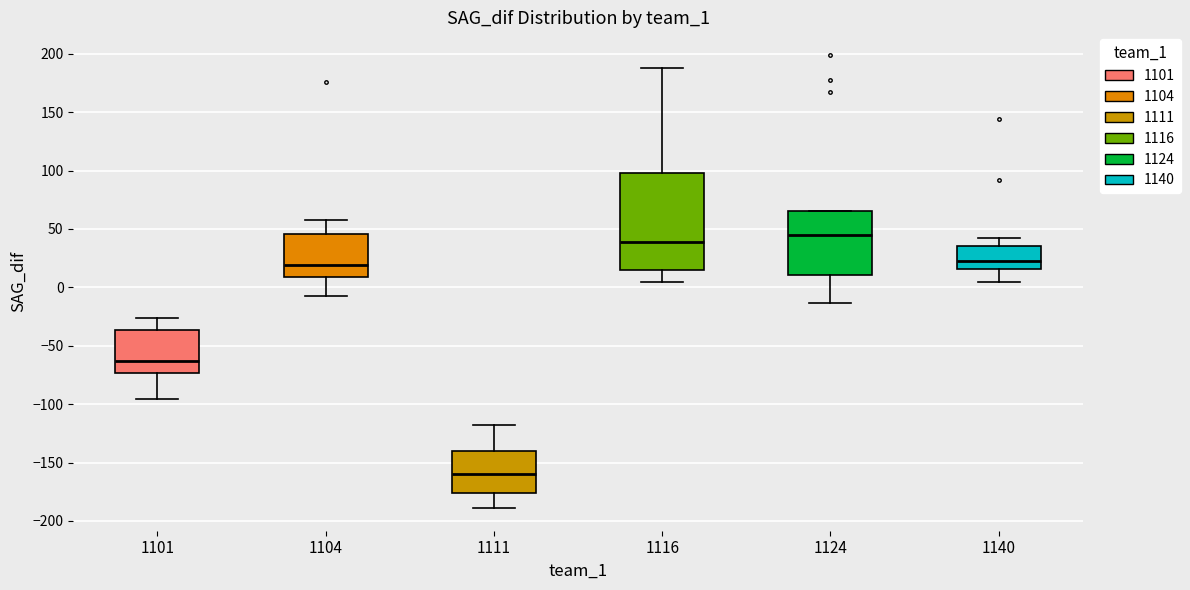

Comparing the boxes themselves (not the whiskers), which one is the tallest?

1116